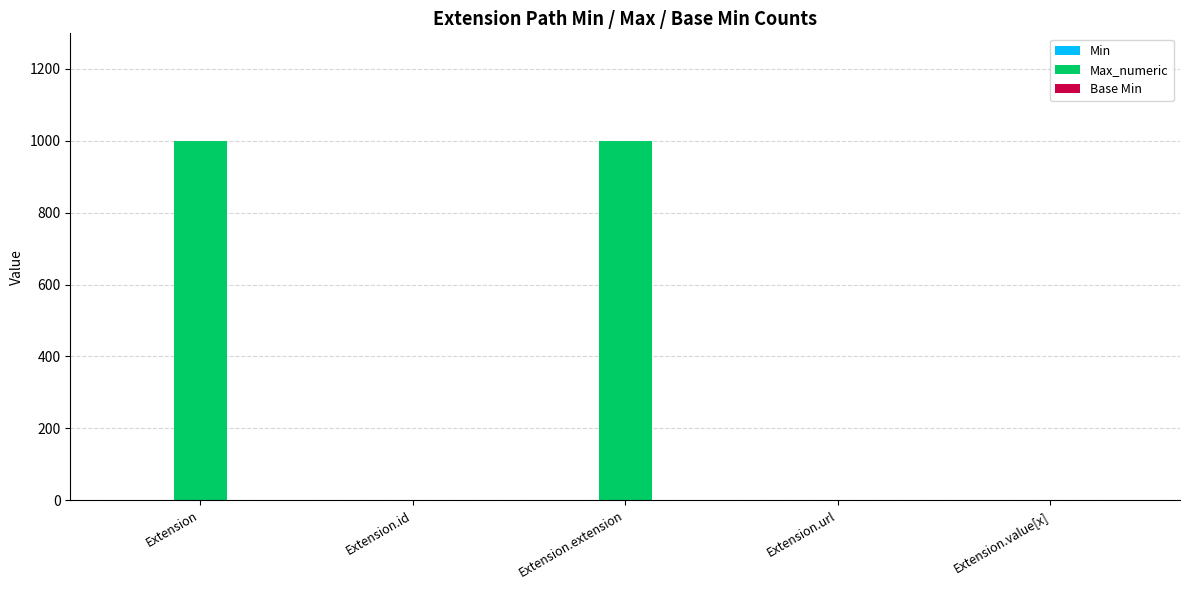

Is it true that Max_numeric equals 638 at Extension?

False